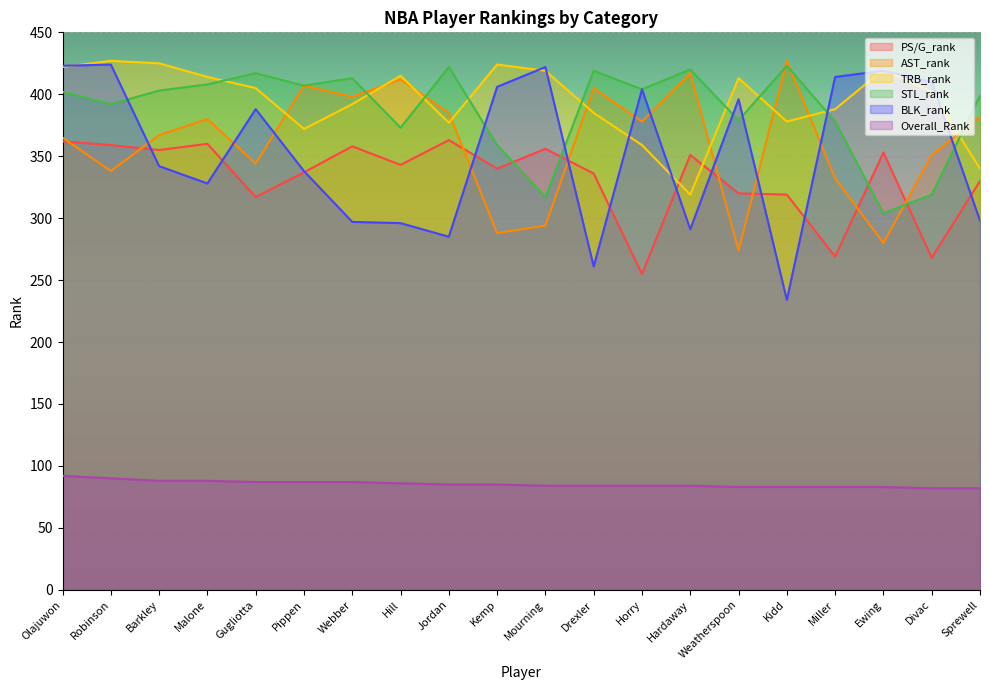

Which series has the widest spread of values?

BLK_rank